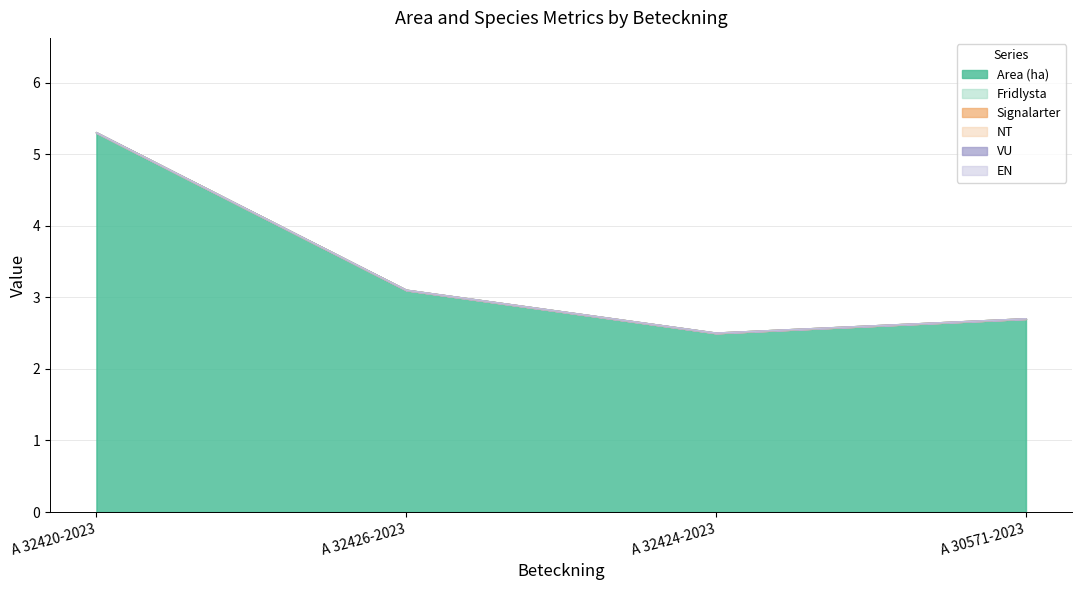

What is the greatest value displayed?

5.3